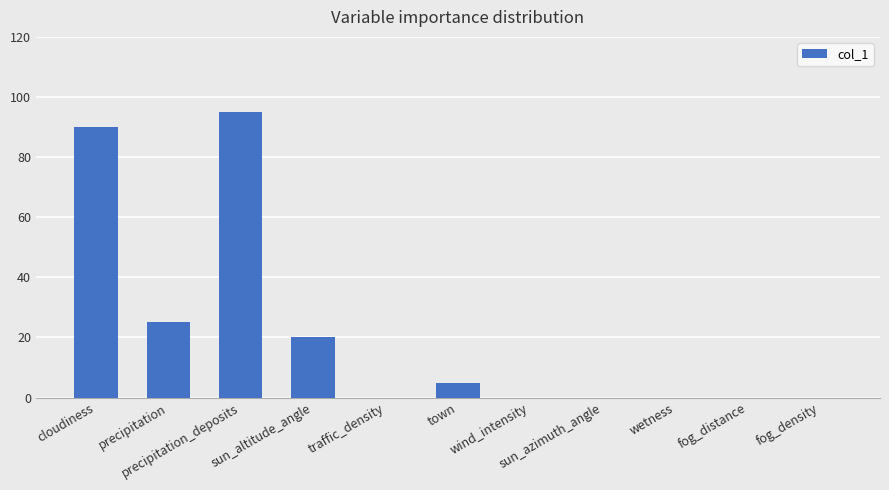

True or false: the data shows 1 at town.

False